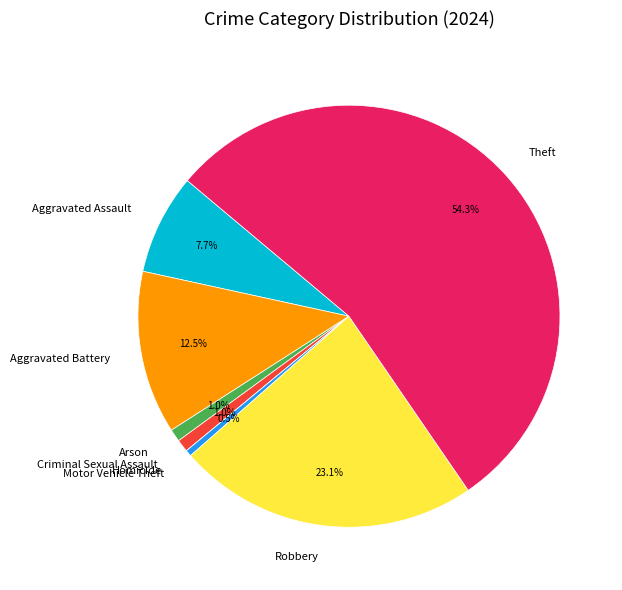

To the nearest percent, what is the combined percentage of Criminal Sexual Assault and Aggravated Assault?

9%